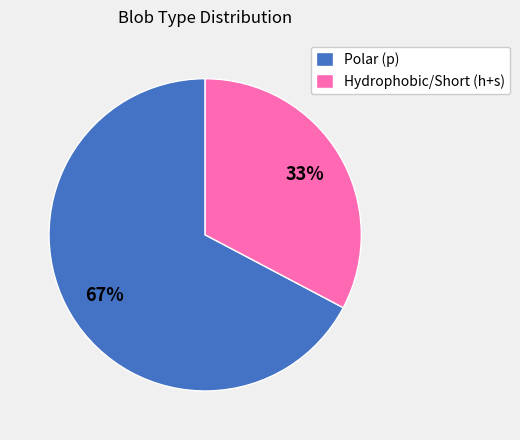

To the nearest percent, what is the combined percentage of Polar (p) and Hydrophobic/Short (h+s)?

100%